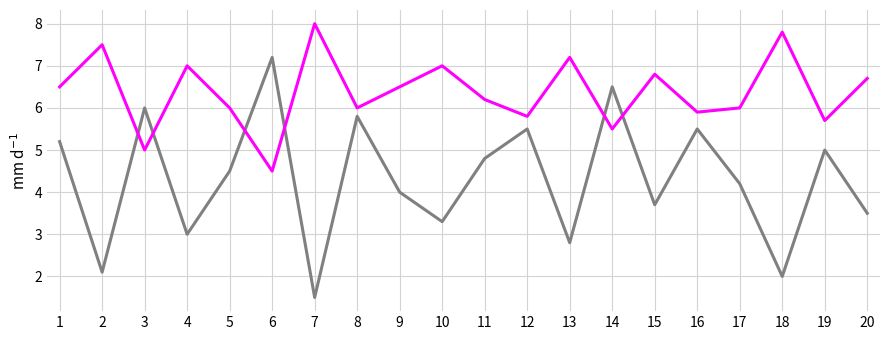

What is the greatest value displayed?

8.0